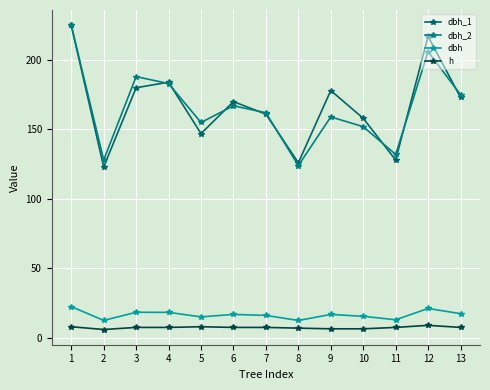

At which category does the chart reach its peak across all series?

1